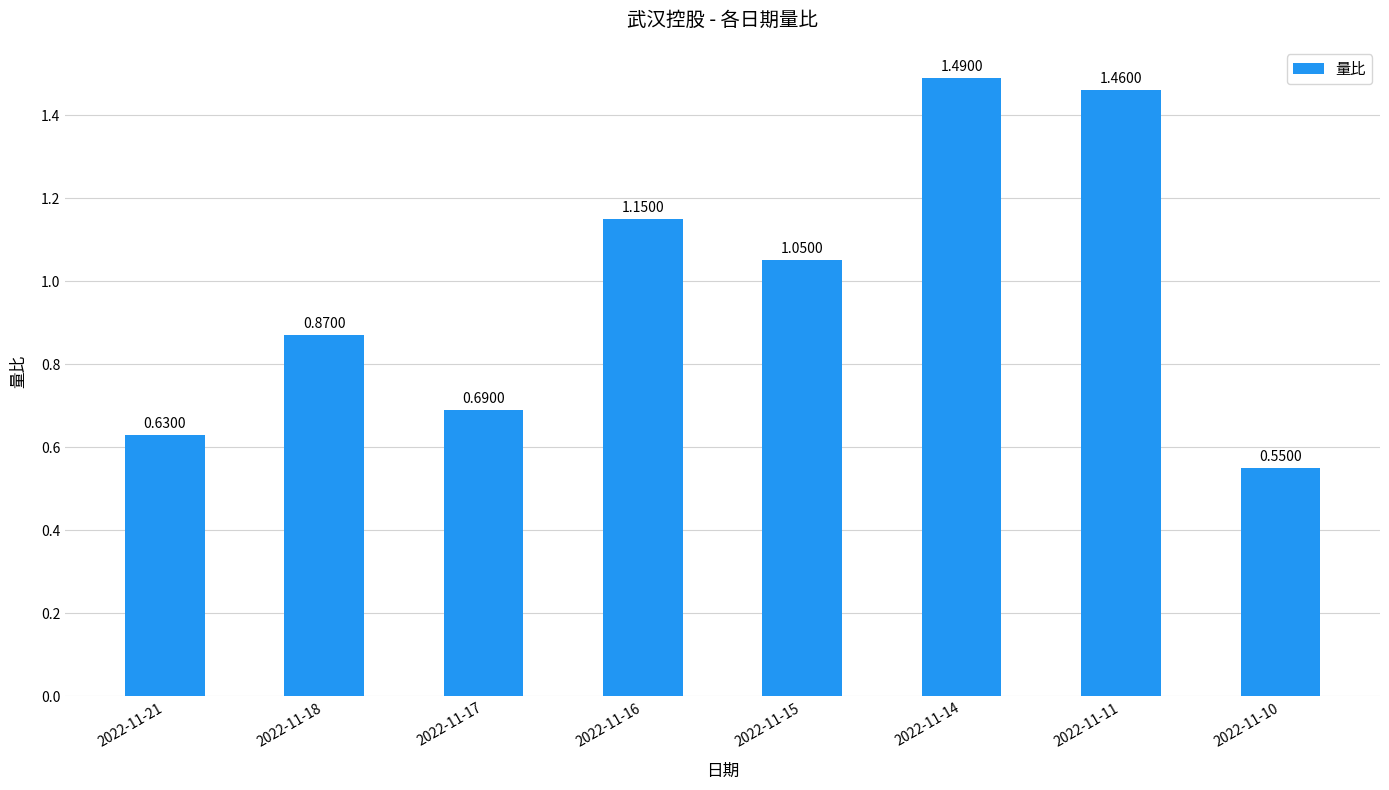

What is the average value?

1.0